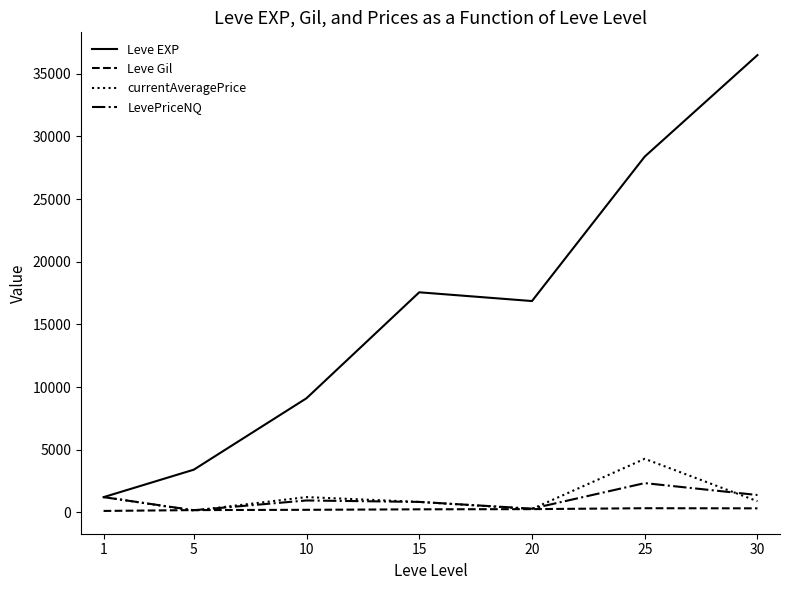

Is the value of LevePriceNQ at 10 greater than the value of currentAveragePrice at 5?

Yes